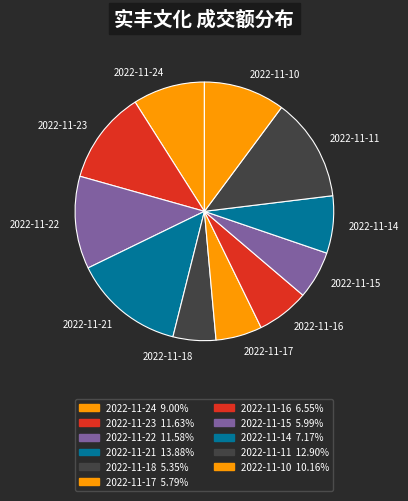

What is the largest slice in the pie chart?

2022-11-21